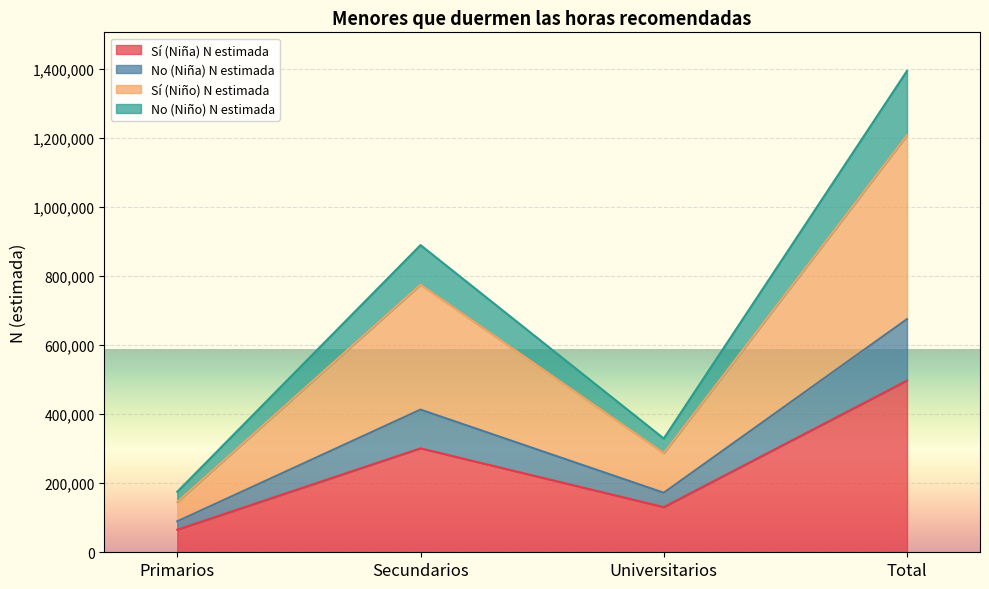

How many series are shown in this chart?

4